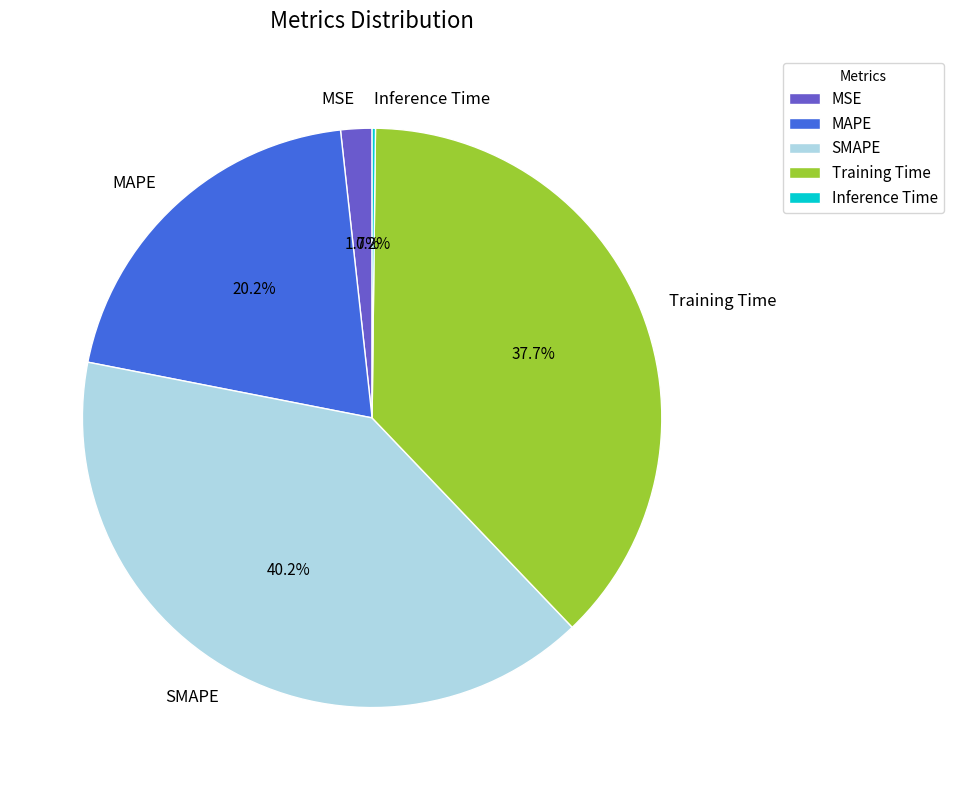

Which has a higher value, Training Time or SMAPE?

SMAPE